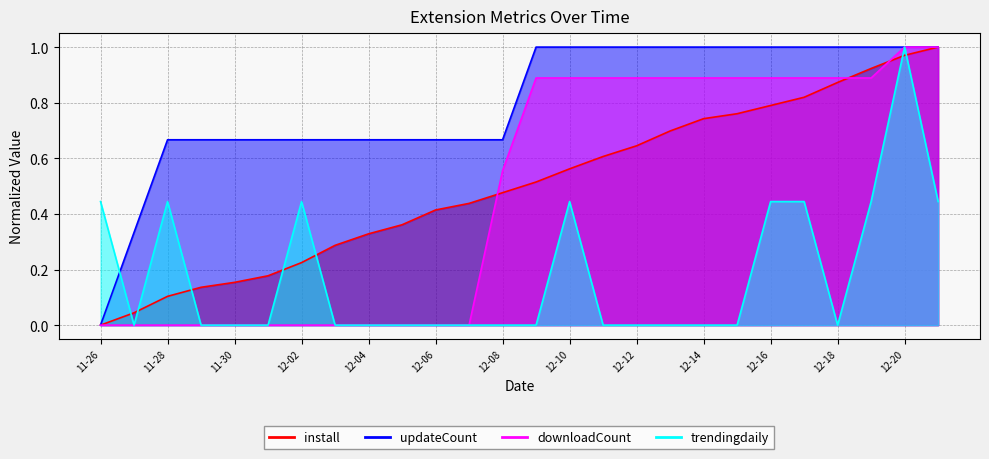

How many lines are shown in the chart?

4